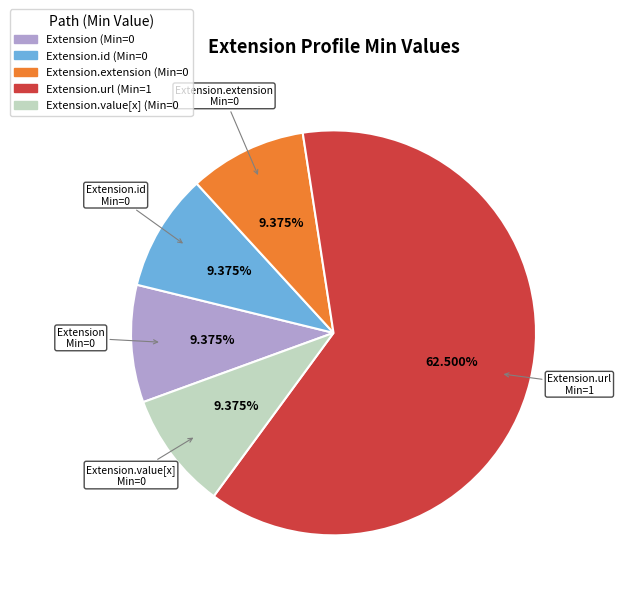

Does any single category account for the majority?

Yes